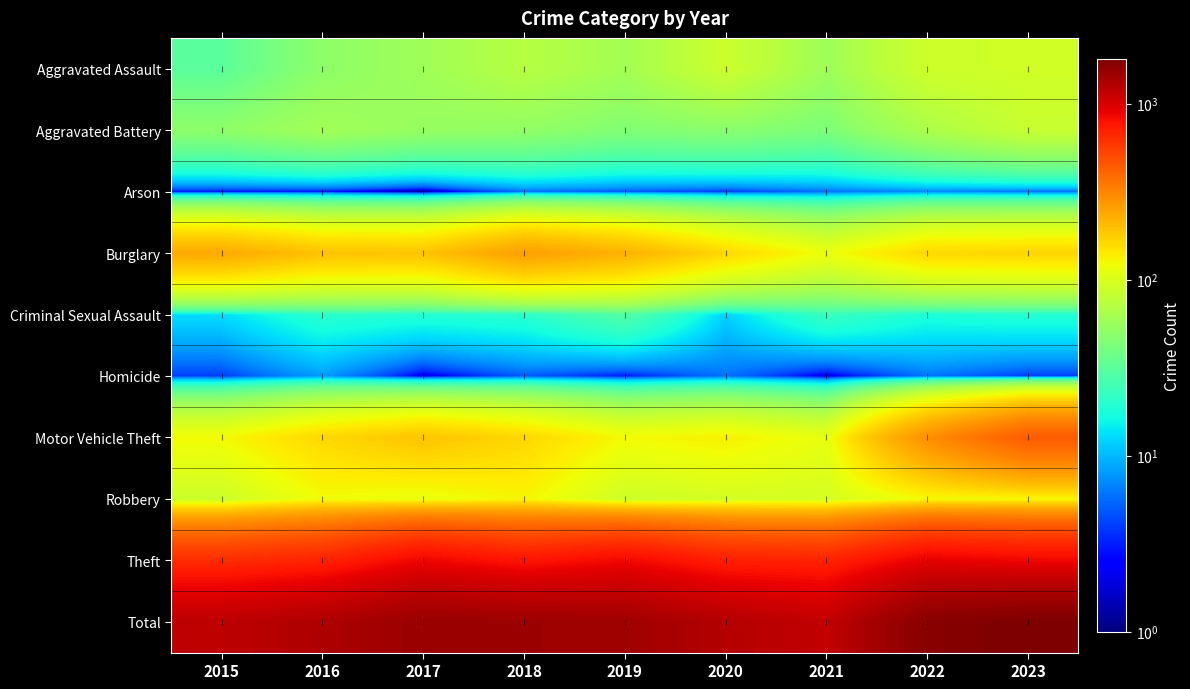

At how many categories does at least one series exceed 178?

9